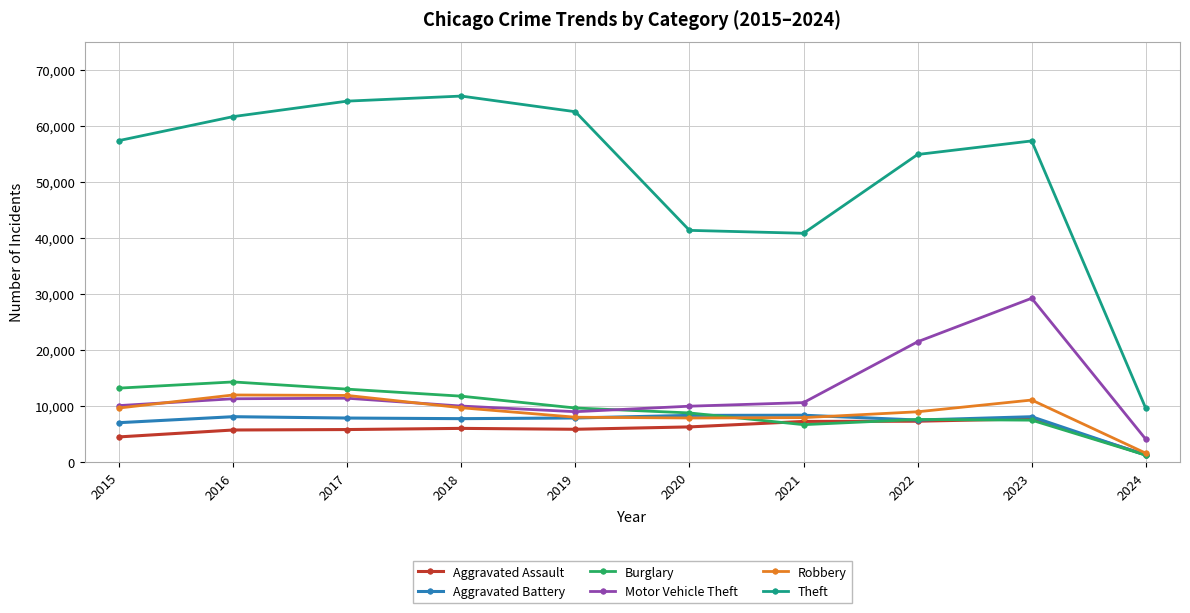

What are all the series names shown in the legend?

Aggravated Assault, Aggravated Battery, Burglary, Motor Vehicle Theft, Robbery, Theft